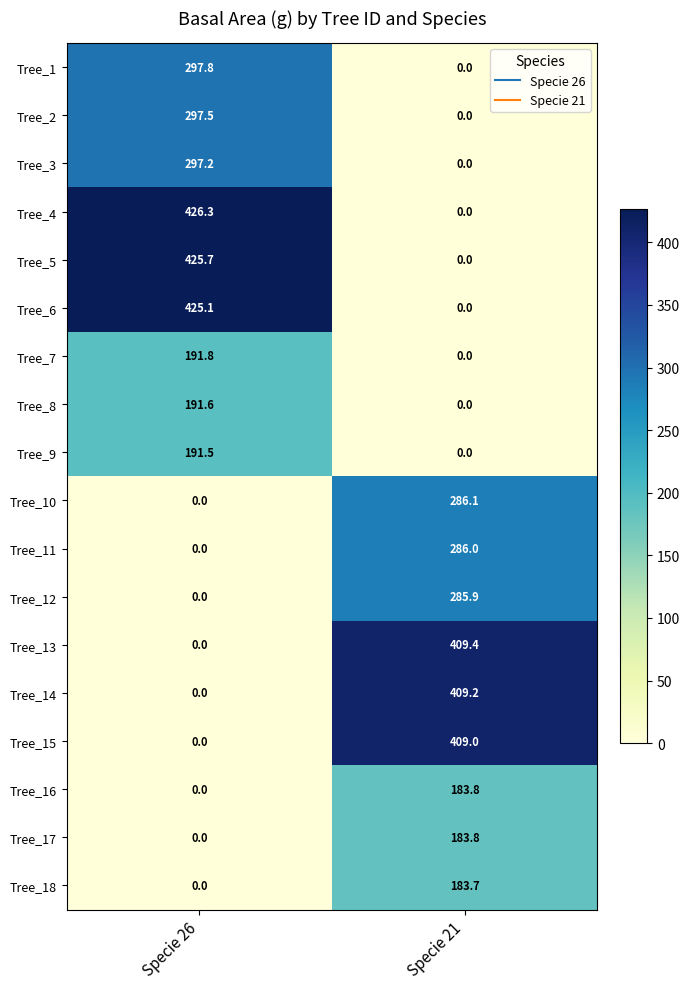

The Tree_12 series shows 0.0 at Specie 26. True or false?

True